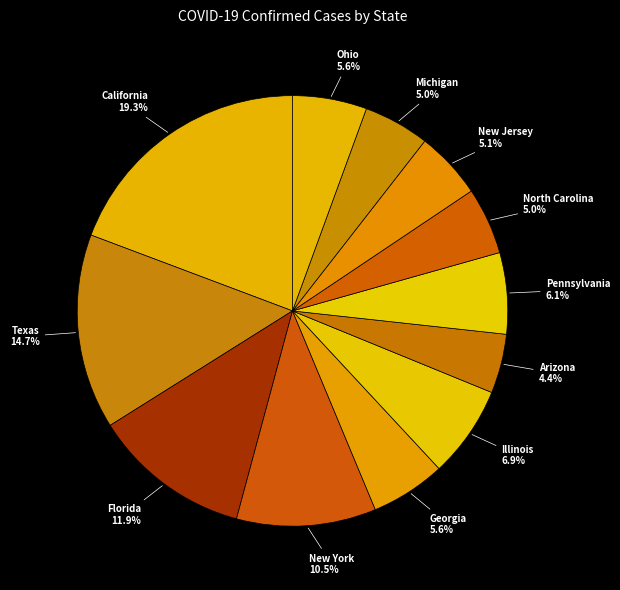

Combined, do Texas and Illinois account for over 50%?

No